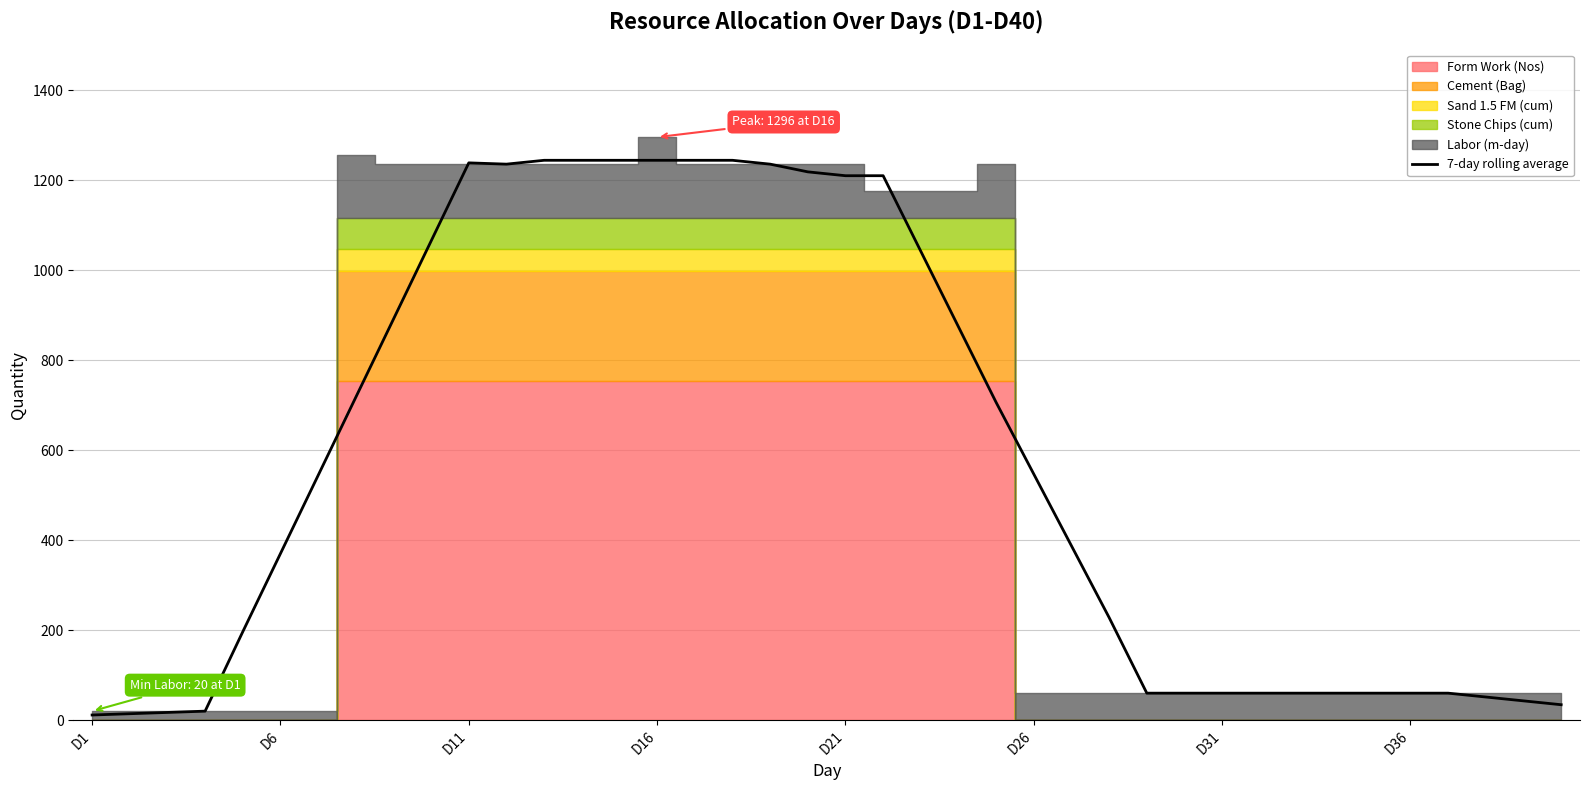

What is the minimum value shown in the chart?

11.4